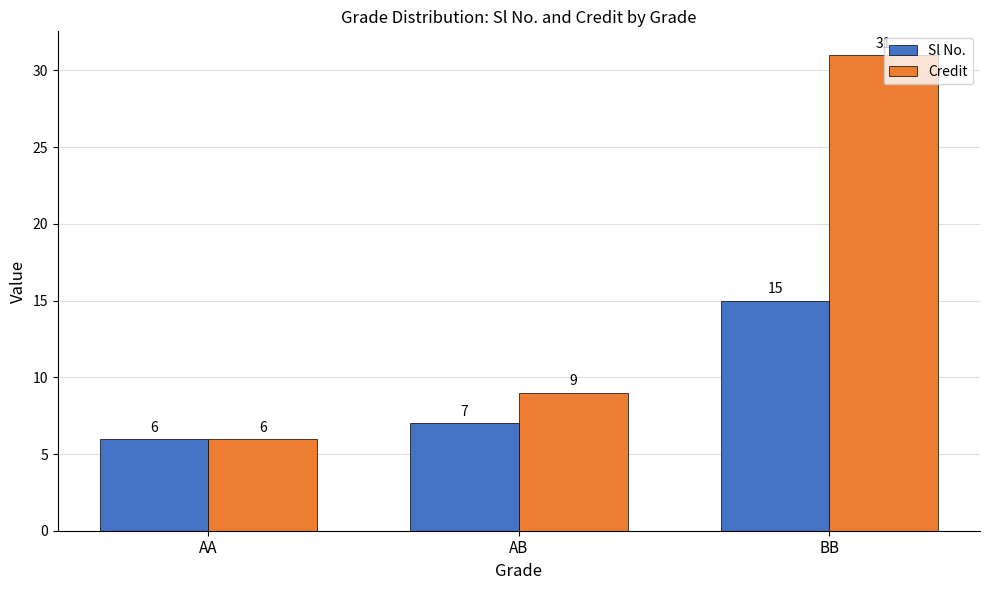

True or false: Sl No. has a value of 6 at AA.

True